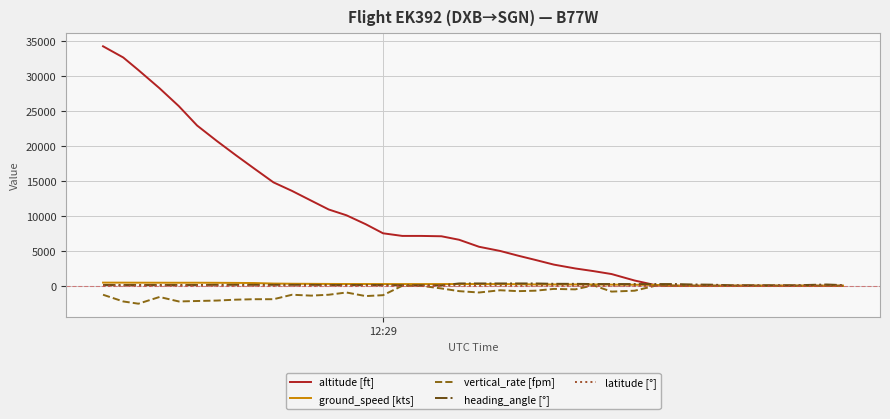

What is the minimum value shown in the chart?

-2560.0